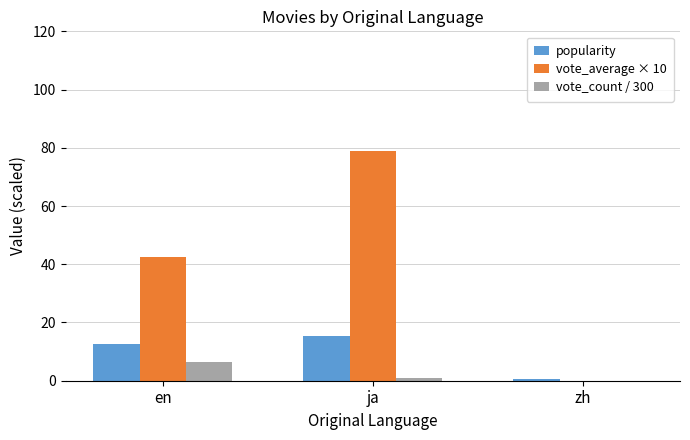

Which series has the largest total across all categories?

vote_average × 10